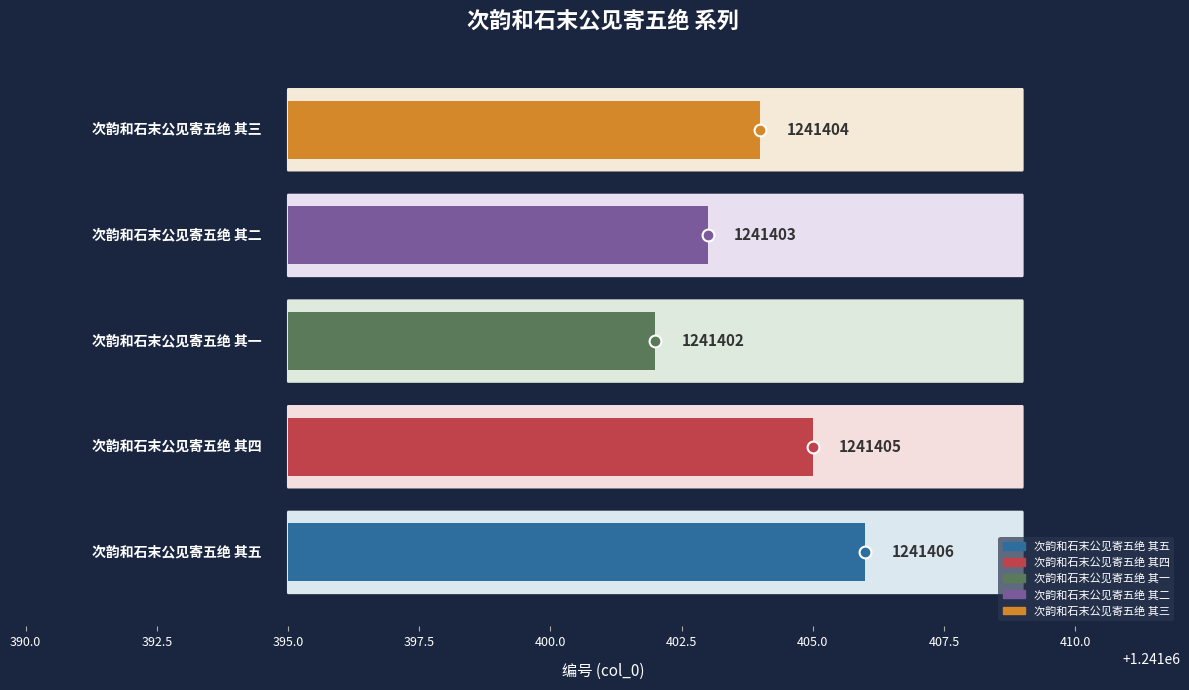

Reading left to right, what are all the values shown in this chart?

次韵和石末公见寄五绝 其五=1241406	次韵和石末公见寄五绝 其四=1241405	次韵和石末公见寄五绝 其一=1241402	次韵和石末公见寄五绝 其二=1241403	次韵和石末公见寄五绝 其三=1241404